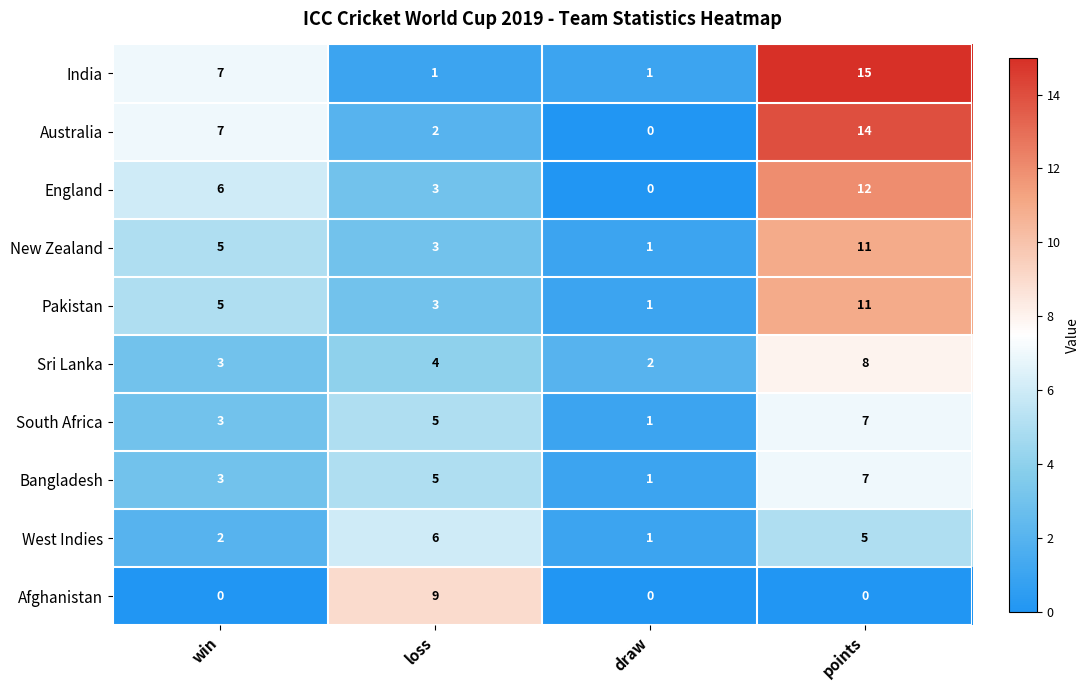

Count the Sri Lanka values in the range 3 to 8.

3